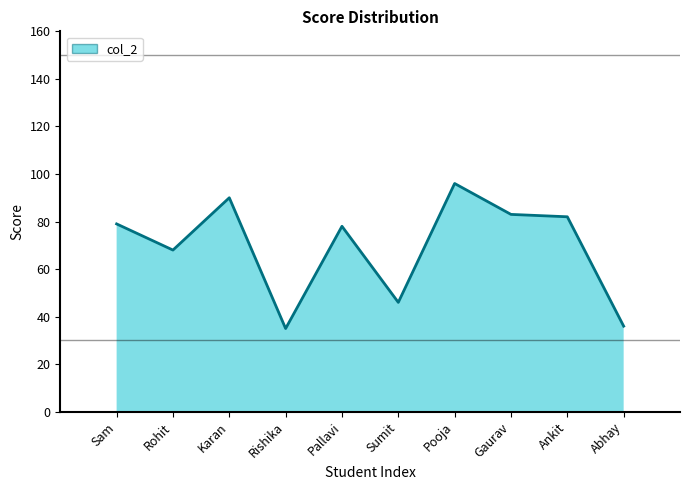

What is the average value?

69